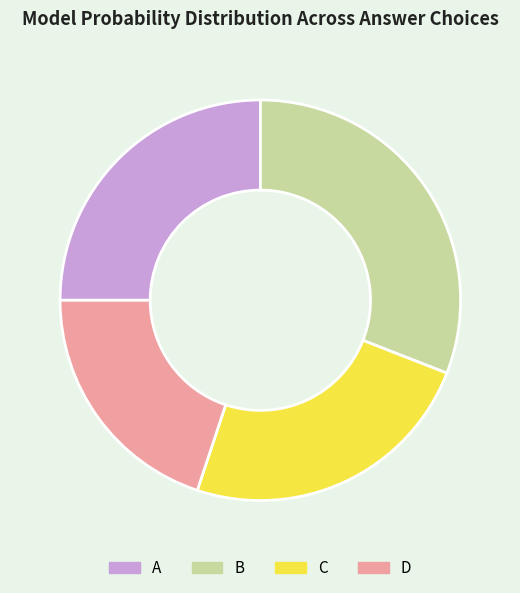

Is there a majority slice in this chart?

No